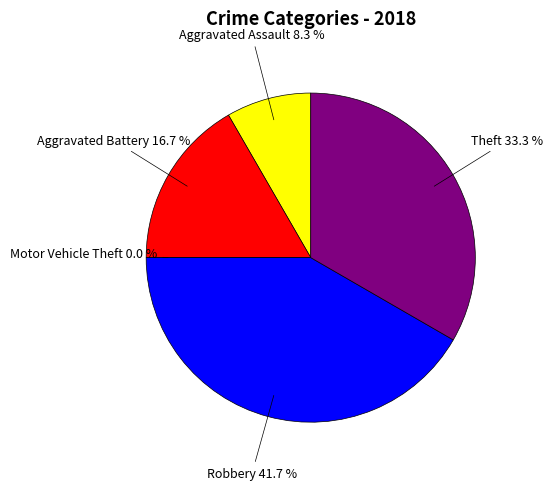

What portion of the pie excludes Aggravated Assault?

91.7%